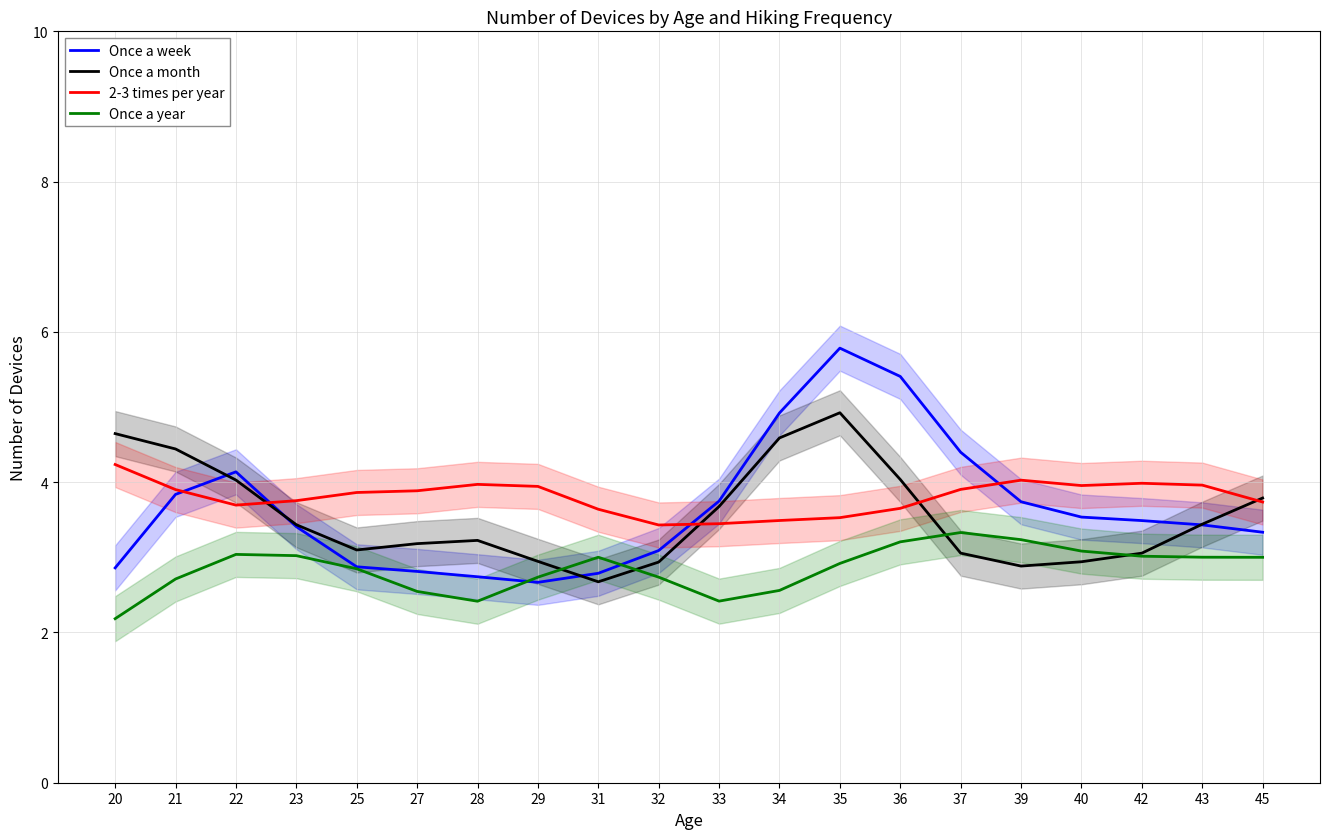

What is the difference between the Once a week values at 43 and 20?

0.6